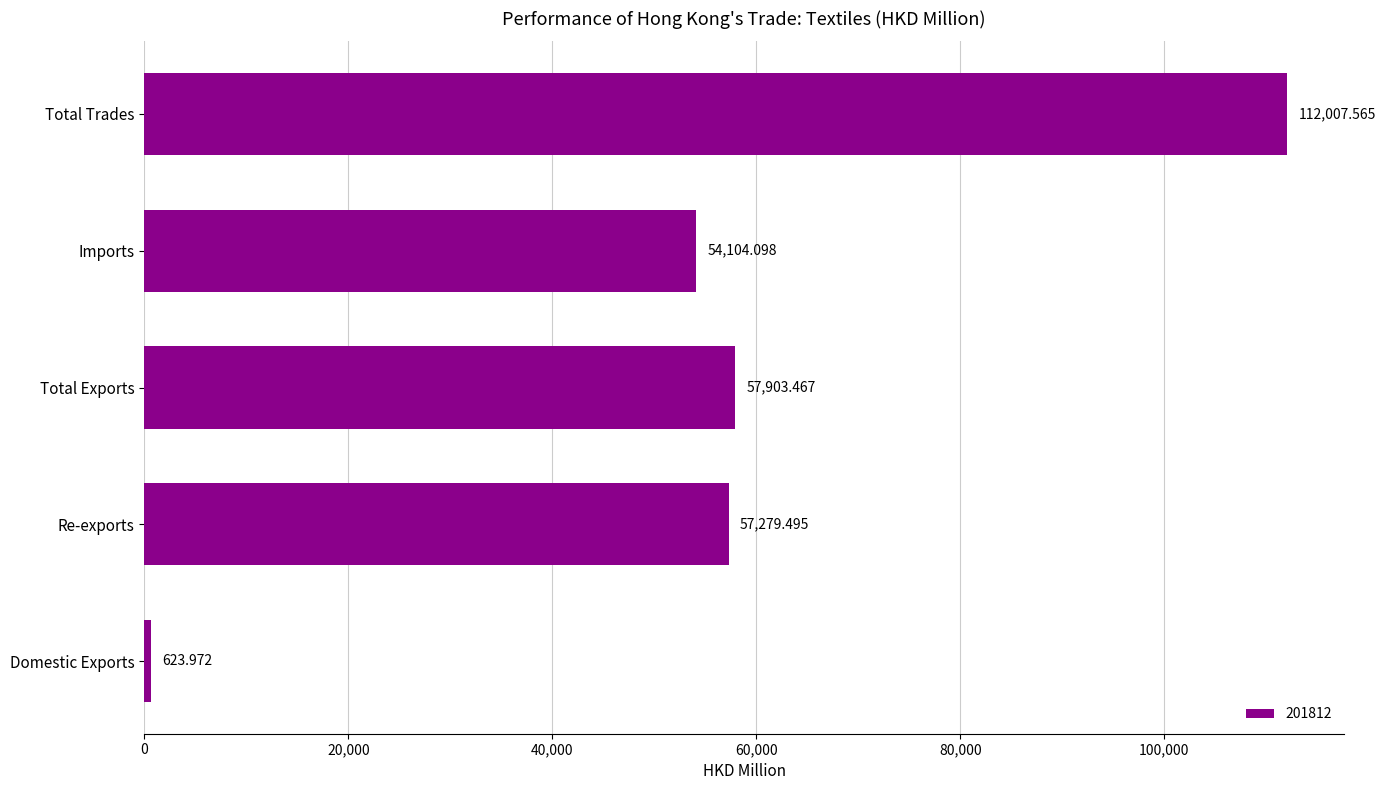

Between Re-exports and Imports, which is larger?

Re-exports